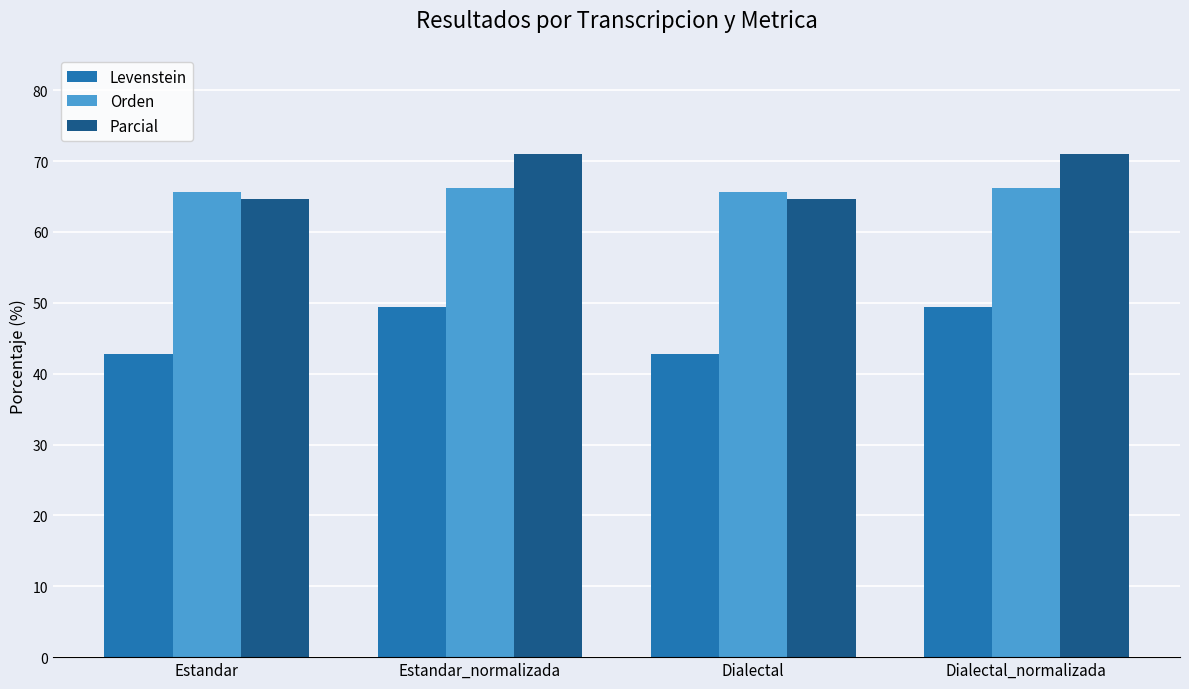

What position from the left is Estandar?

1